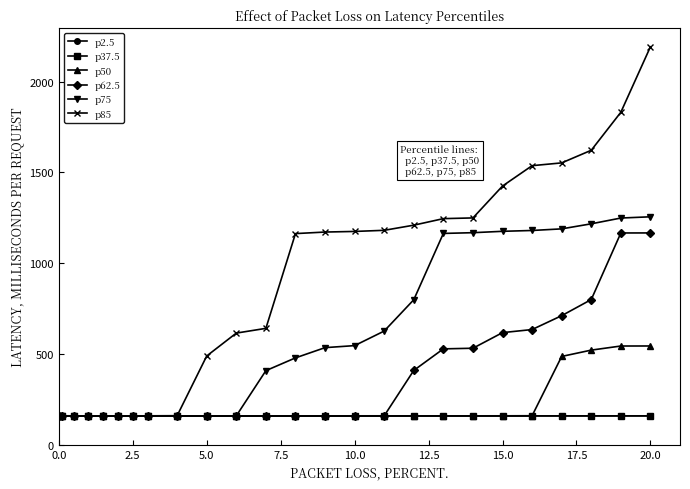

What is the greatest value displayed?

2191.3